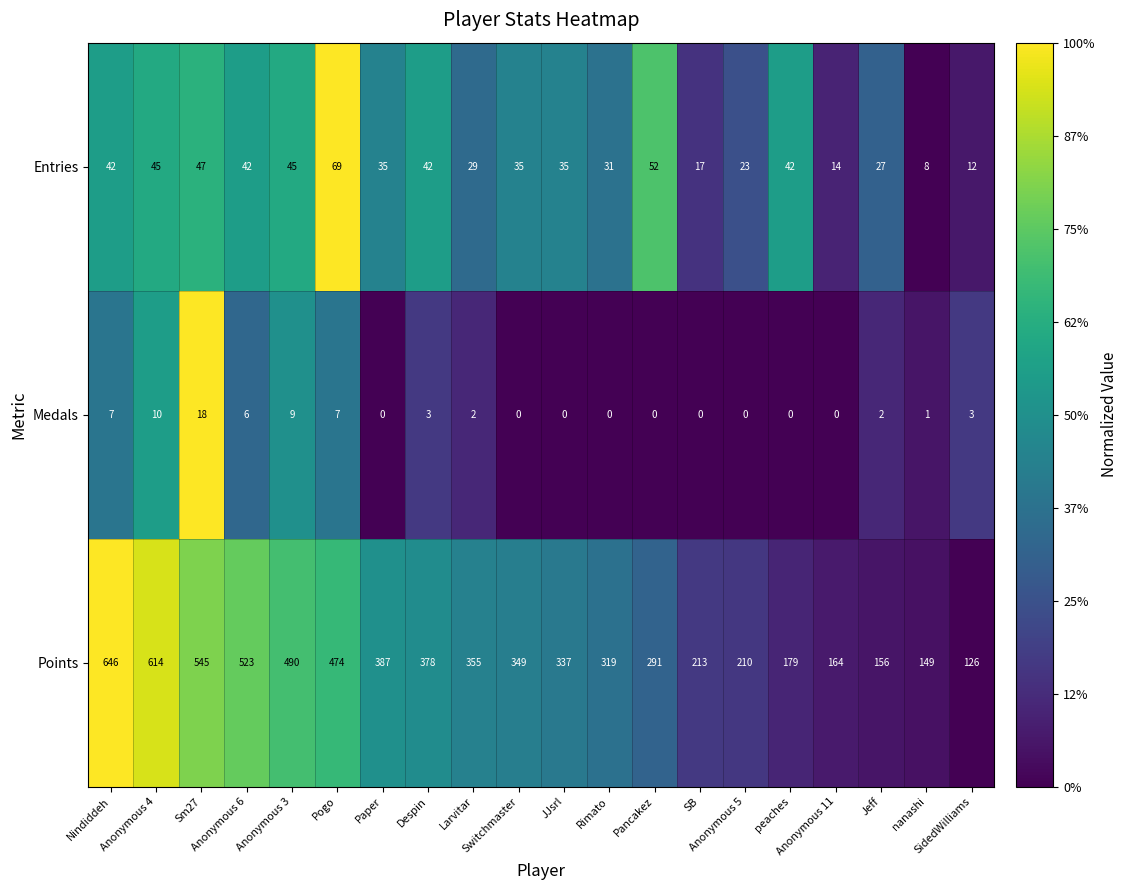

What is the difference between the maximum and minimum values in the Entries series?

61